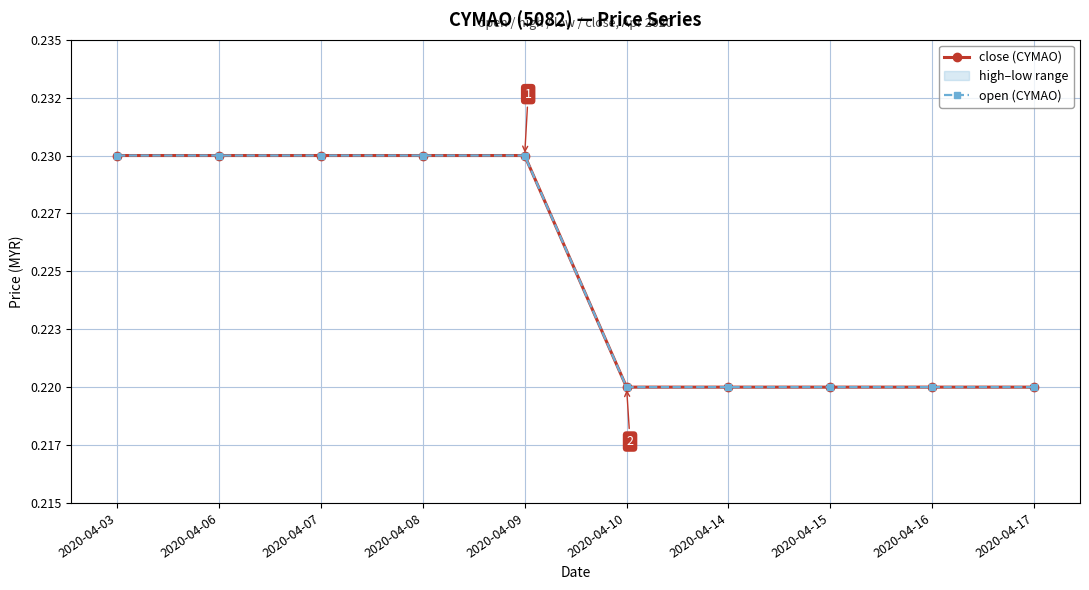

At how many categories does at least one series exceed 0?

10